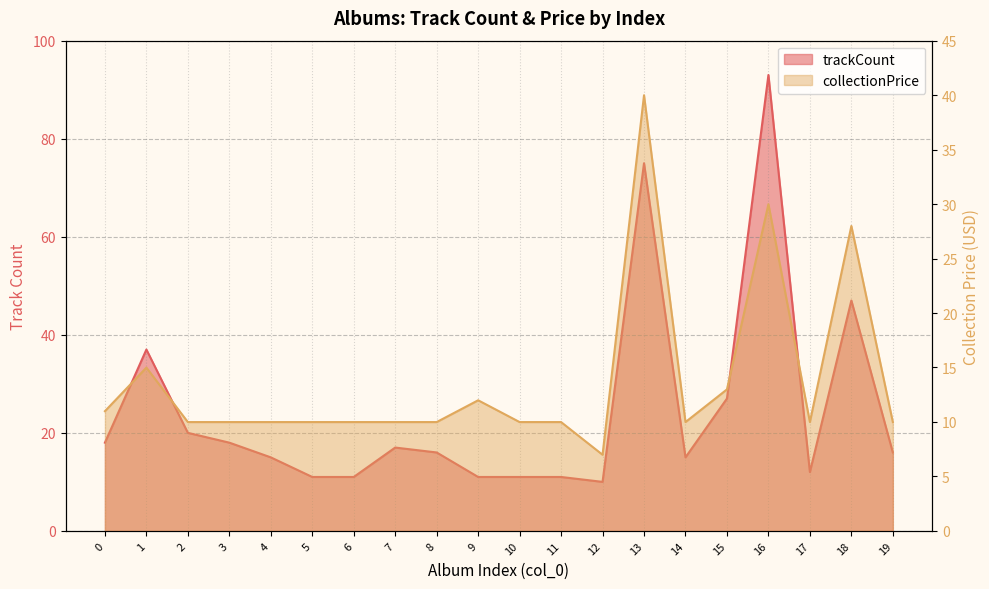

After their last crossing, which series has the higher values: trackCount or collectionPrice?

trackCount